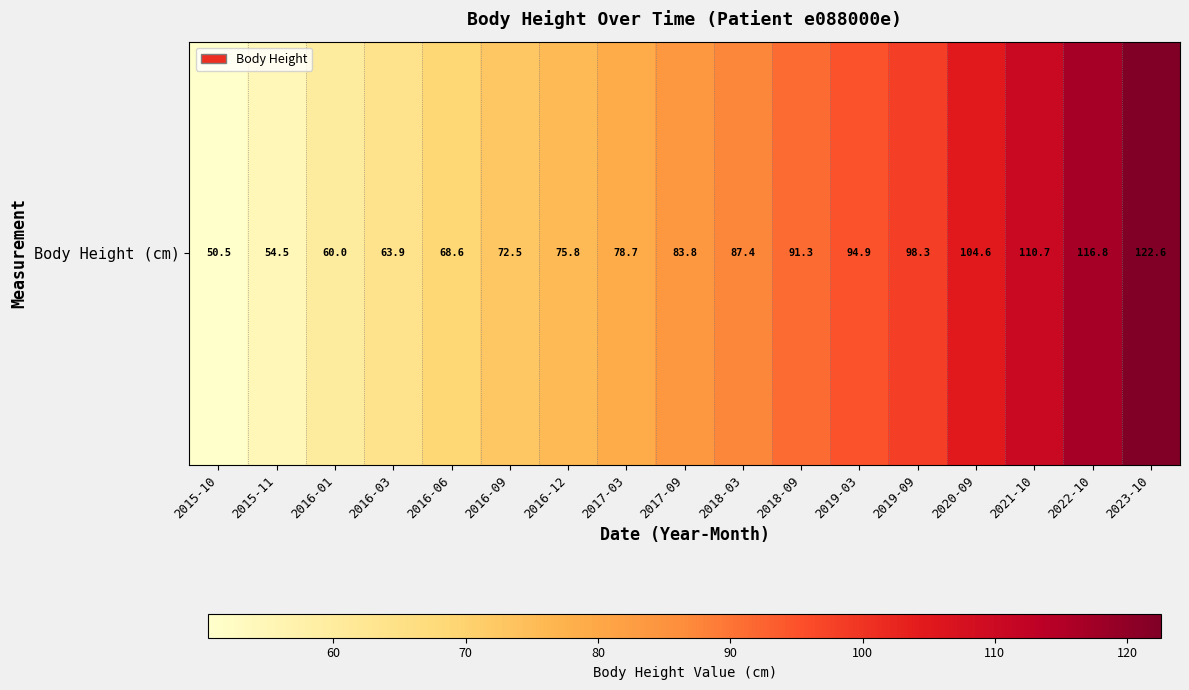

The value at 2021-10 is 145.5. True or false?

False